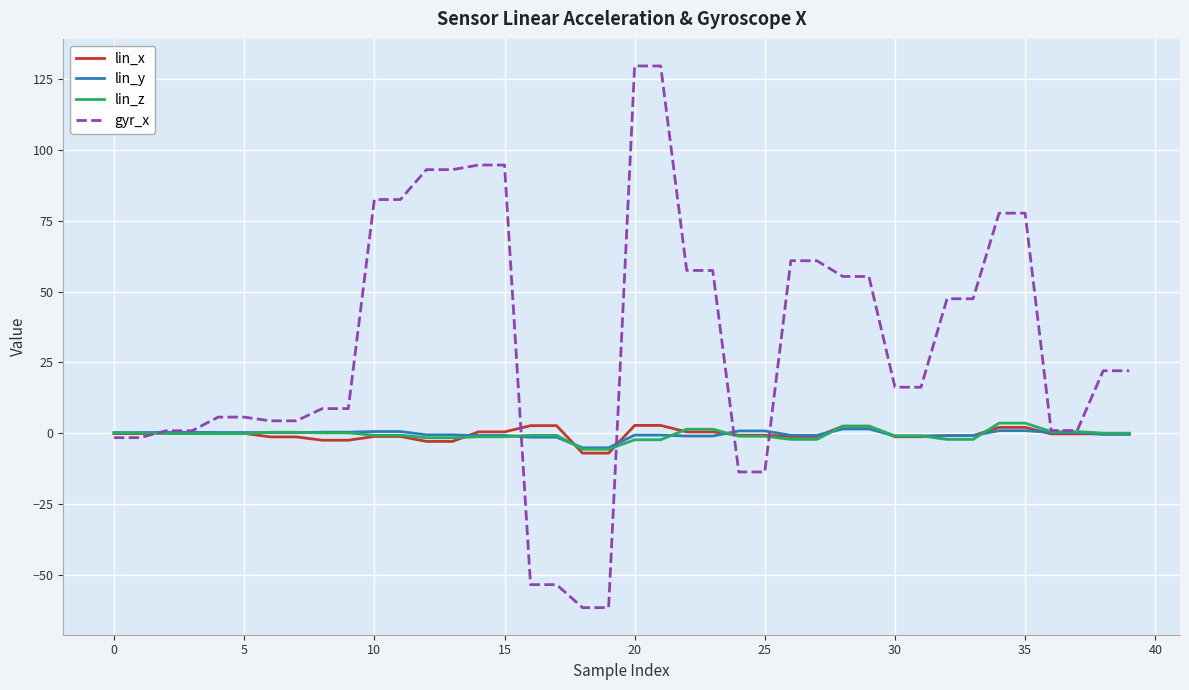

Which series has the widest spread of values?

gyr_x